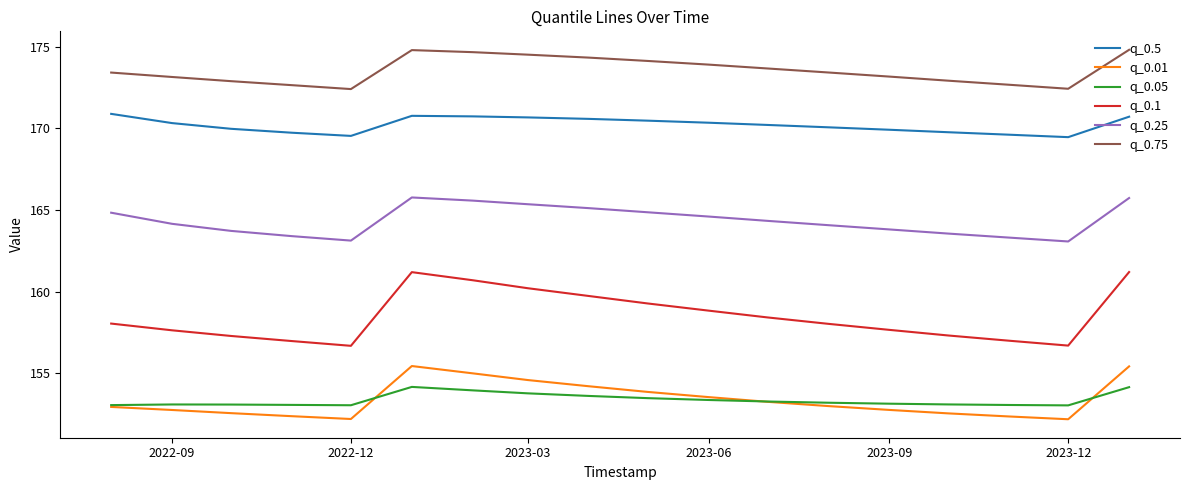

What is the average value of the q_0.5 series?

170.2